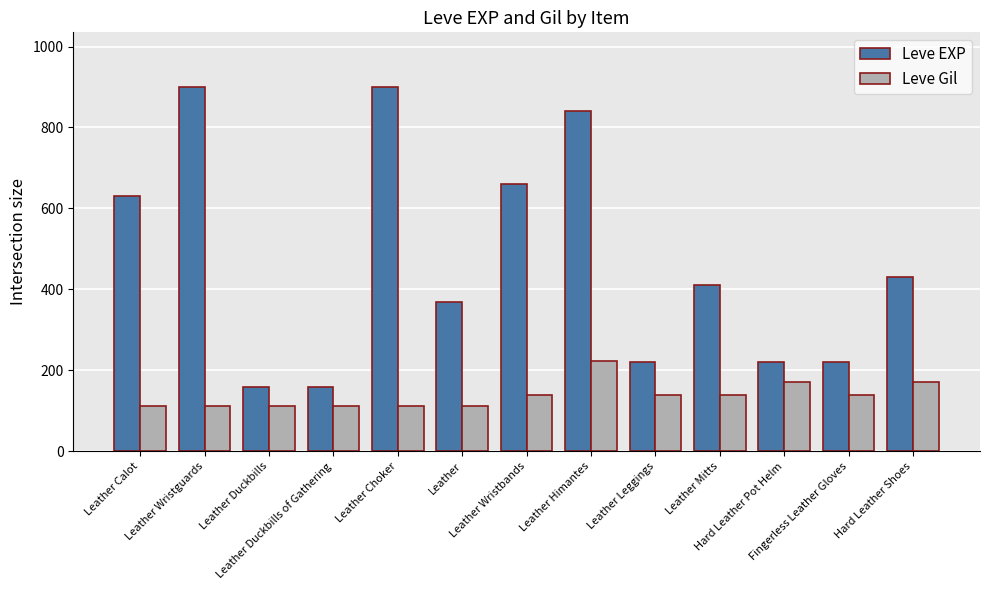

Which series has the widest spread of values?

Leve EXP